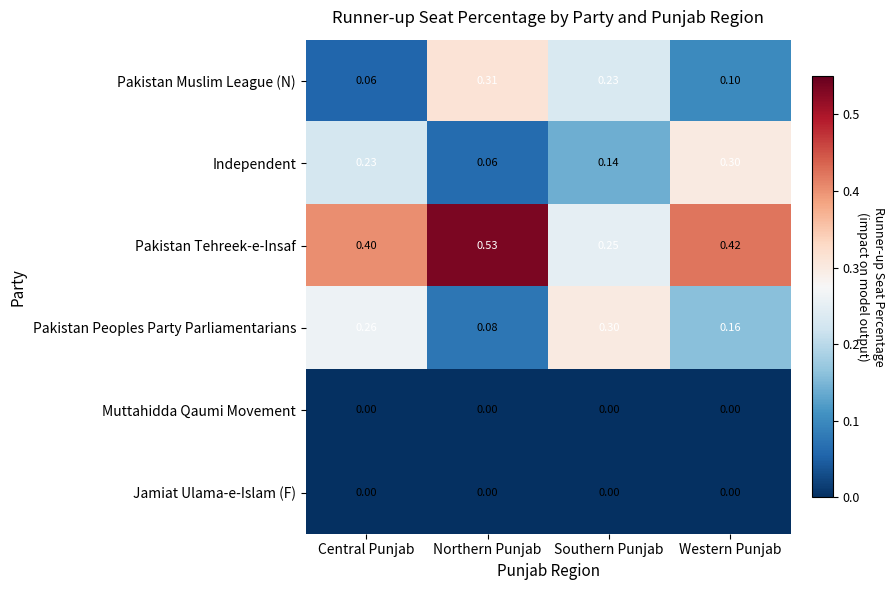

Which series has the largest total across all categories?

Pakistan Tehreek-e-Insaf